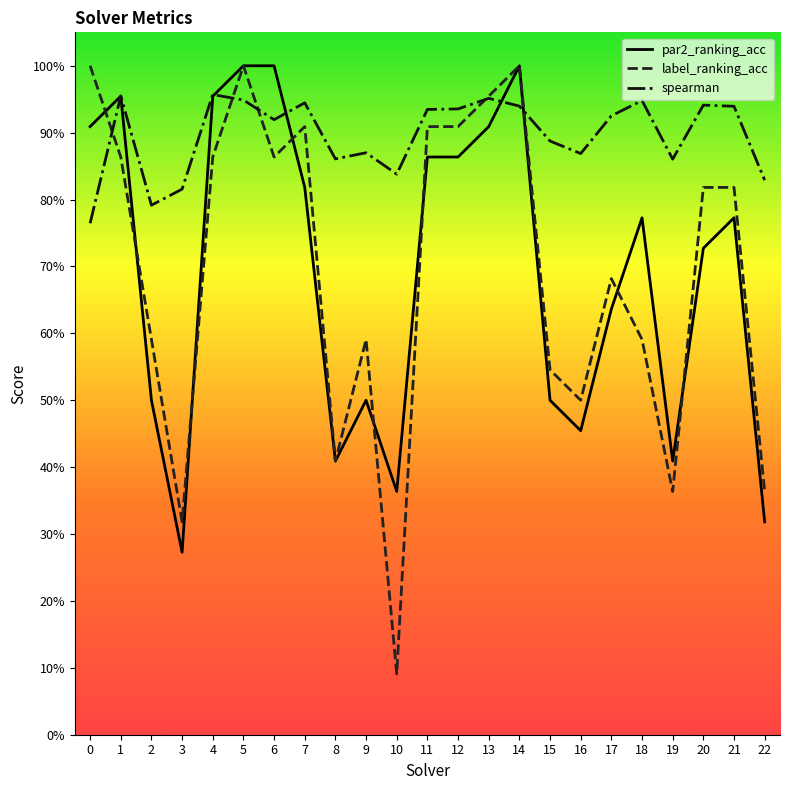

How many interior local peaks does the spearman series have?

7